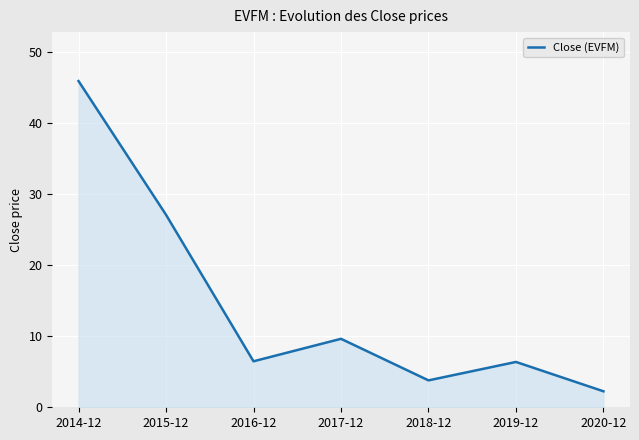

How many lines are shown in the chart?

1